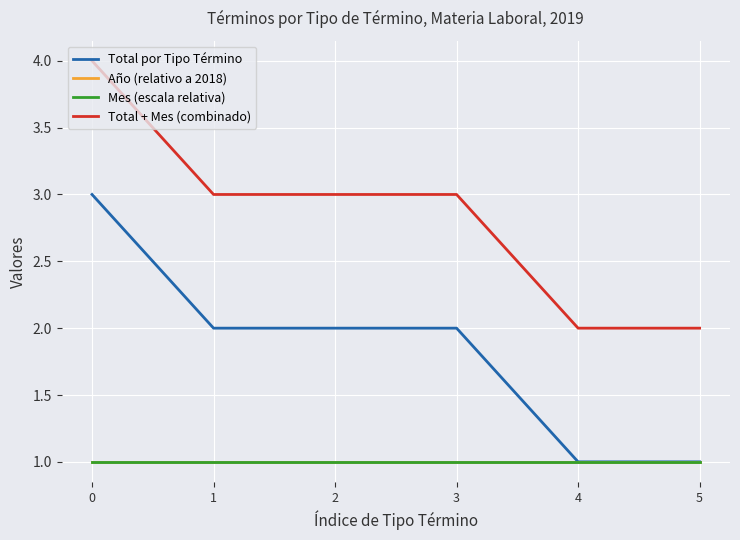

Does the chart display data point markers on the line(s)?

No